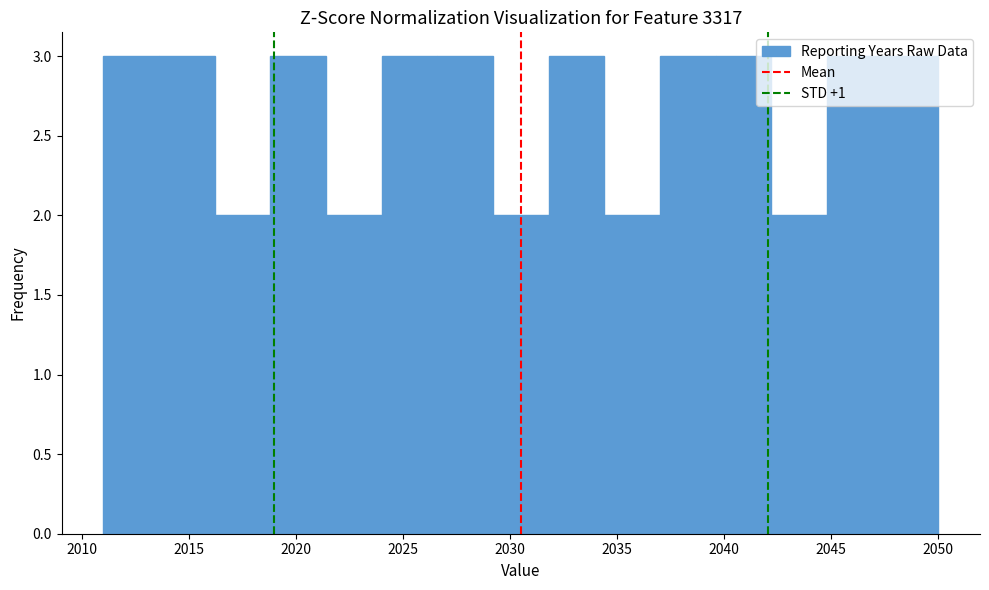

Reading left to right, transcribe this chart: for each bar, give the range it covers on the x-axis and its height. Neither the bar edges nor the heights are printed on the chart, so give them approximately, as read against the axes.

2011.0 to 2013.6: 3
2013.6 to 2016.2: 3
2016.2 to 2018.8: 2
2018.8 to 2021.4: 3
2021.4 to 2024.0: 2
2024.0 to 2026.6: 3
2026.6 to 2029.2: 3
2029.2 to 2031.8: 2
2031.8 to 2034.4: 3
2034.4 to 2037.0: 2
2037.0 to 2039.6: 3
2039.6 to 2042.2: 3
2042.2 to 2044.8: 2
2044.8 to 2047.4: 3
2047.4 to 2050.0: 3